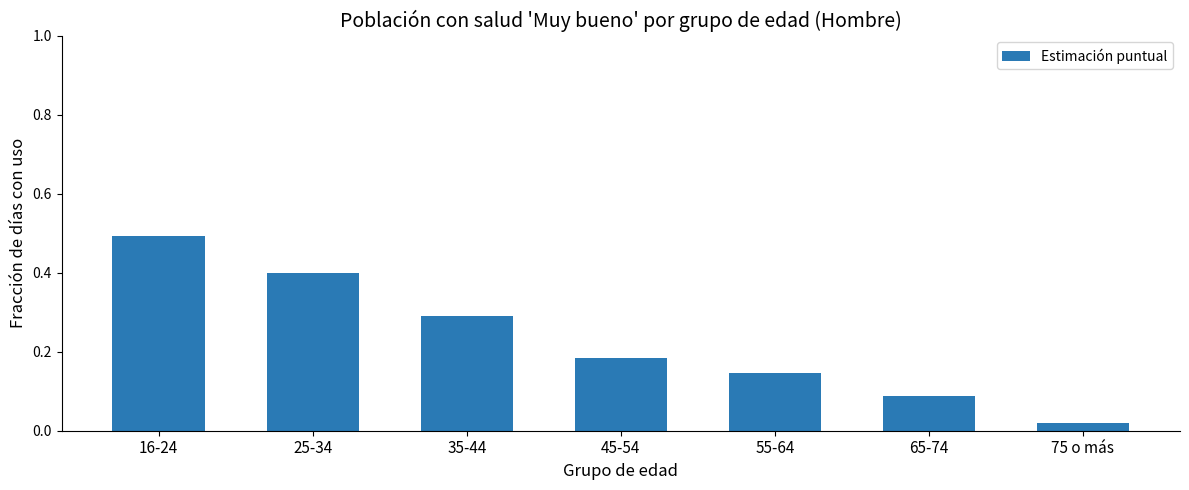

Between 45-54 and 55-64, which is larger?

45-54